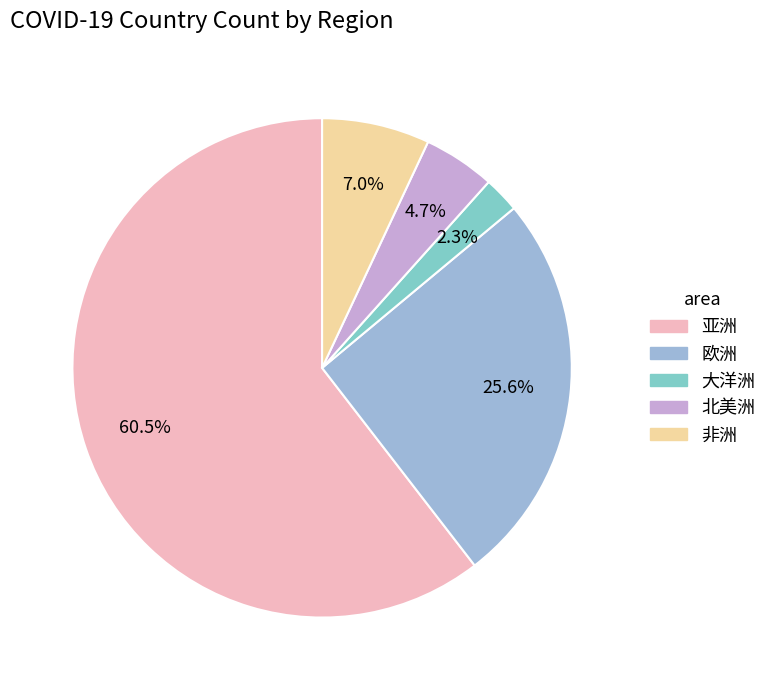

Which category has the biggest portion of the pie?

亚洲